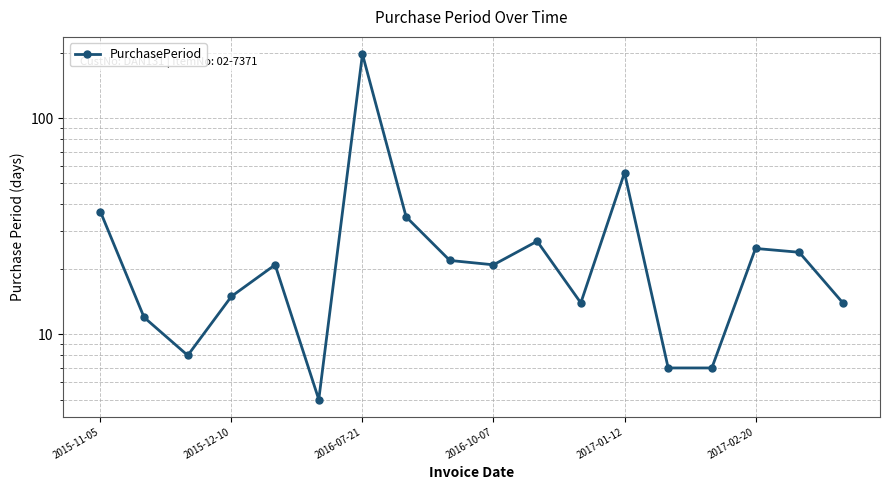

Between 8 and 11, which is larger?

8